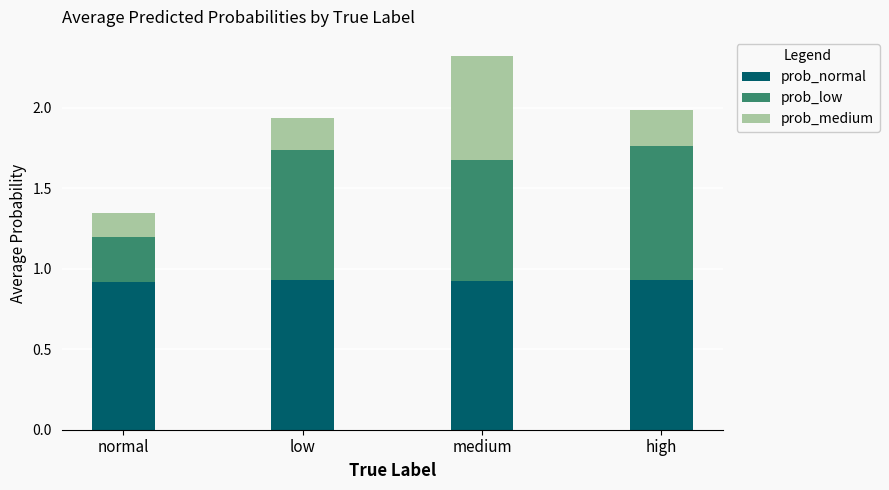

What is the total value across all series at low?

1.9